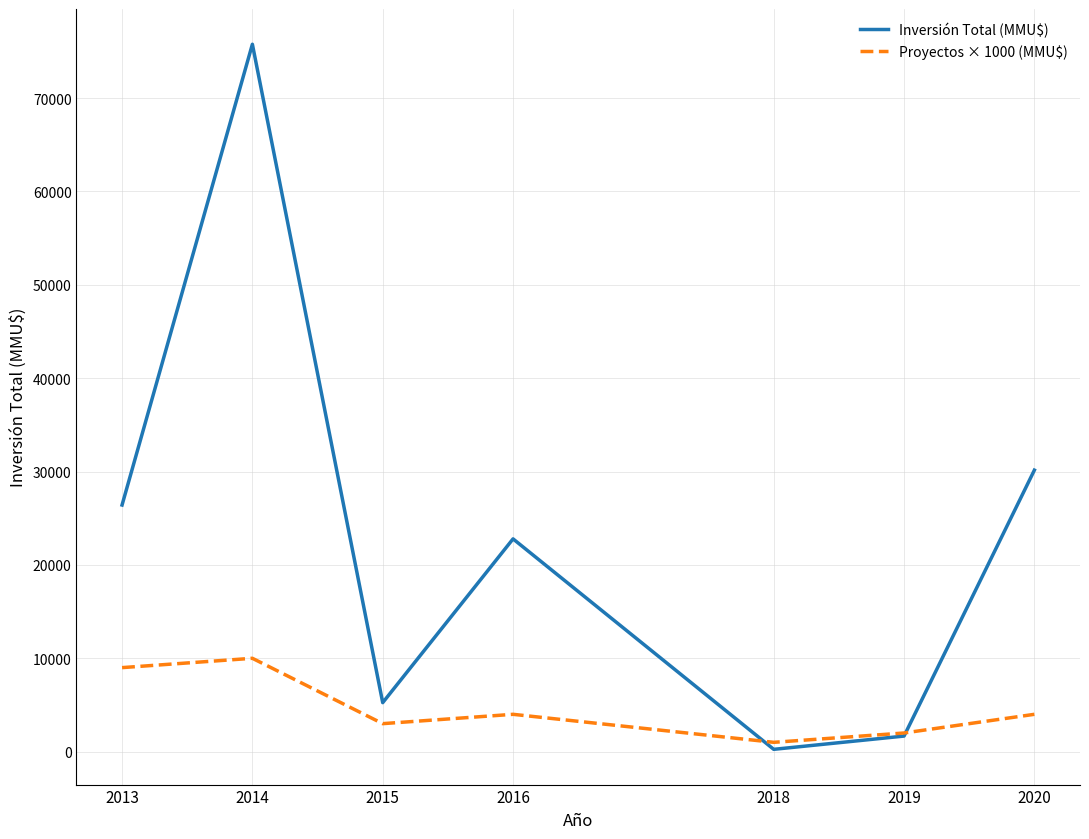

Read the Inversión Total (MMU$) value at 2019.

1670